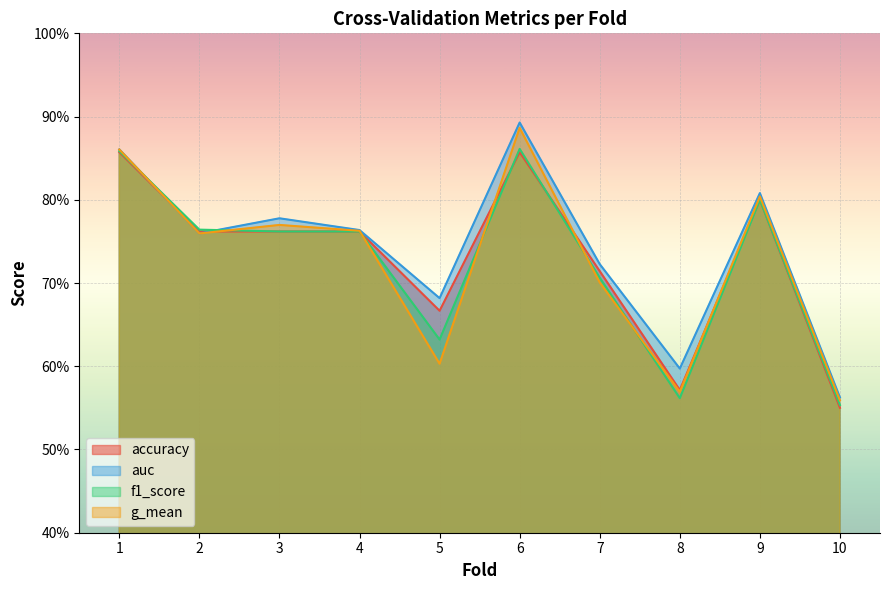

How many intersections are there between g_mean and f1_score?

6